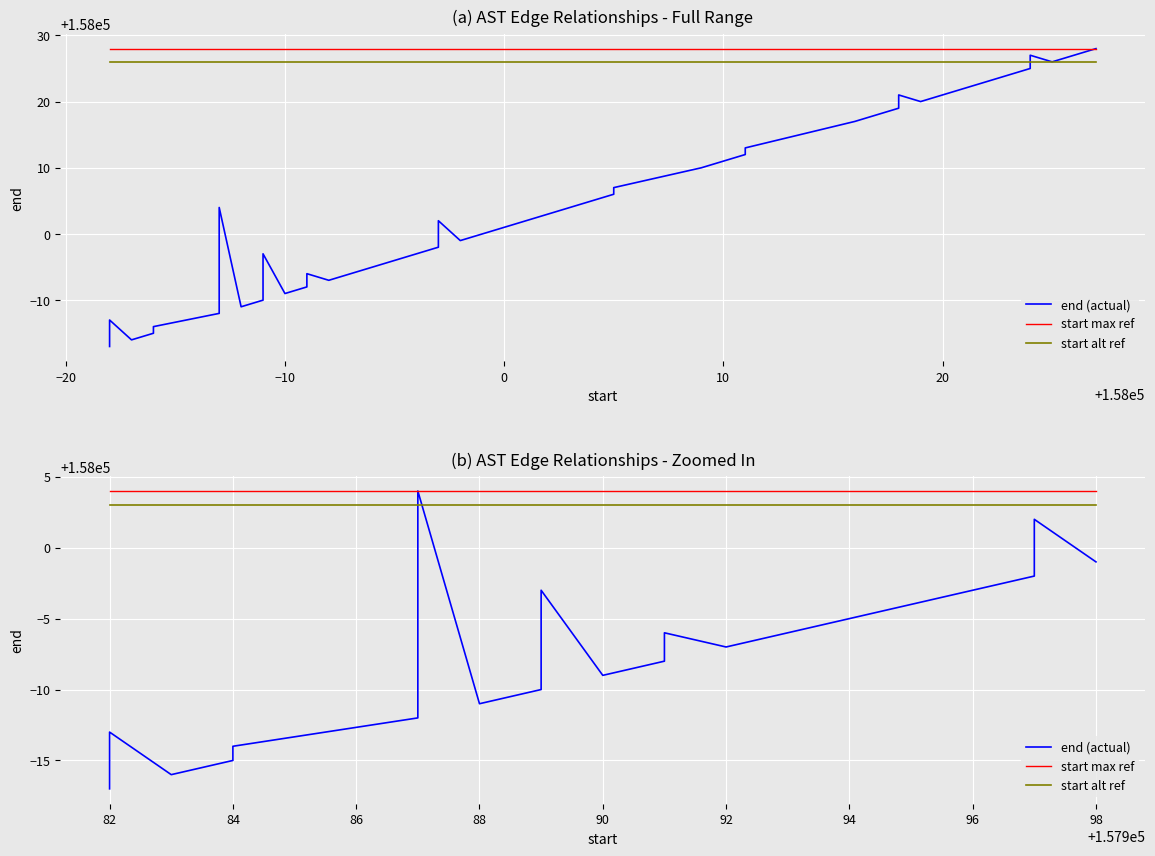

True or false: start max ref and start alt ref intersect in this chart.

False